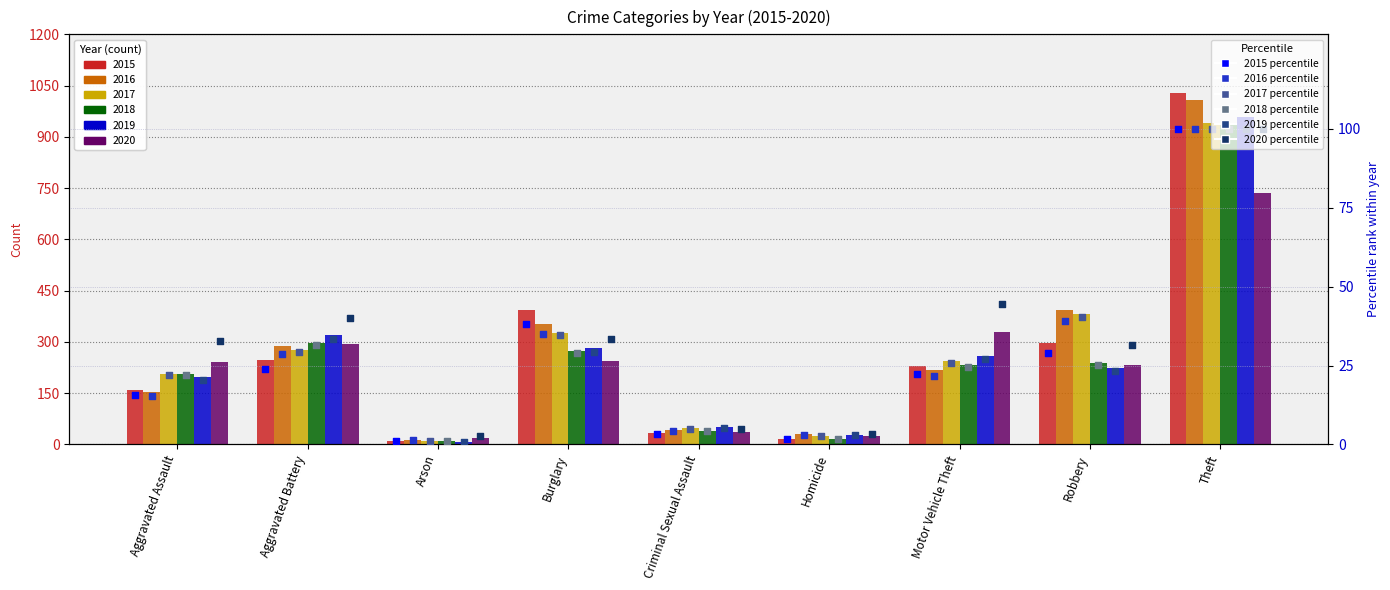

Which series reaches the minimum Y coordinate?

2019 pct